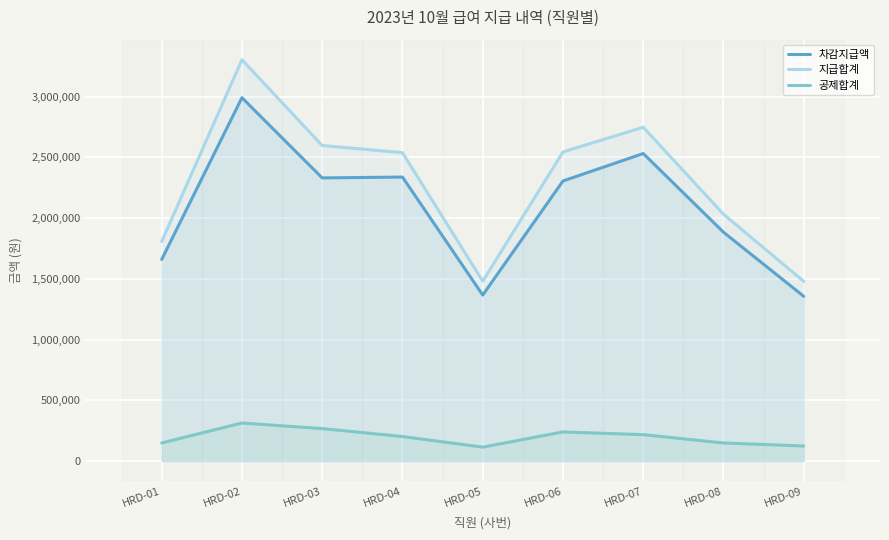

How many interior local valleys does the 지급합계 series have?

1